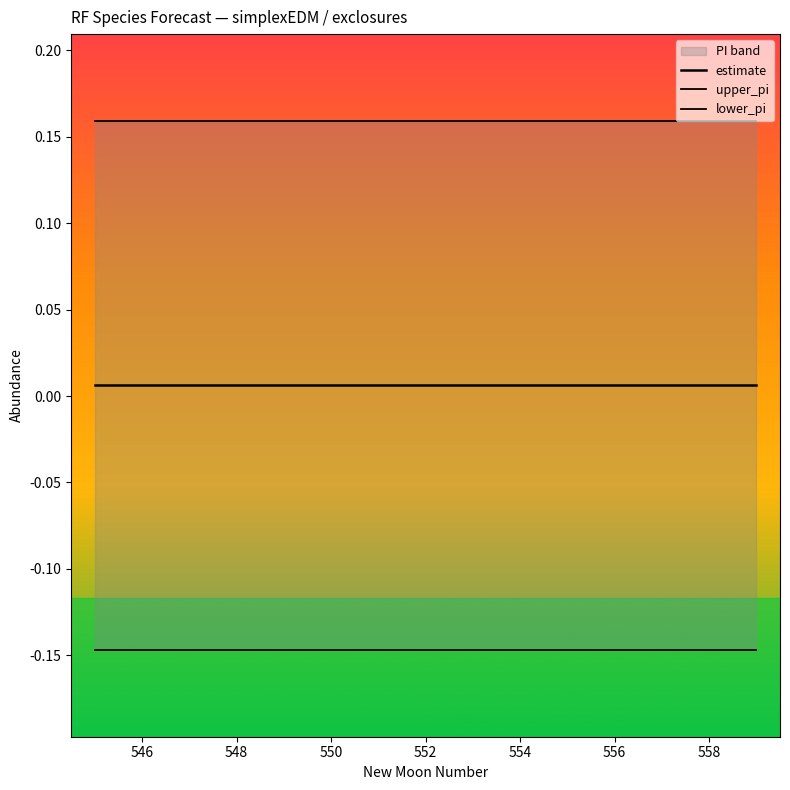

Rank the series at 548 from lowest to highest value.

lower_pi, estimate, upper_pi